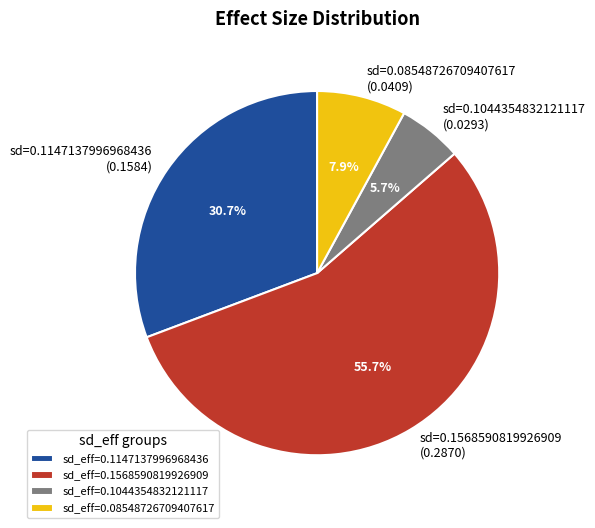

Which has a higher value, sd_eff=0.1568590819926909 or sd_eff=0.1147137996968436?

sd_eff=0.1568590819926909